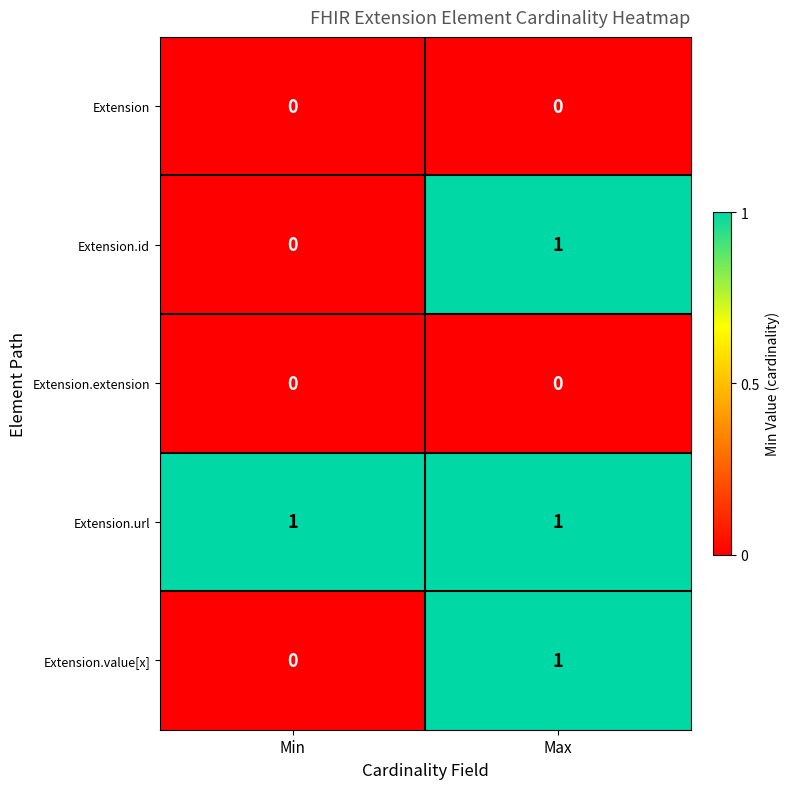

At how many categories does at least one series exceed 0?

2